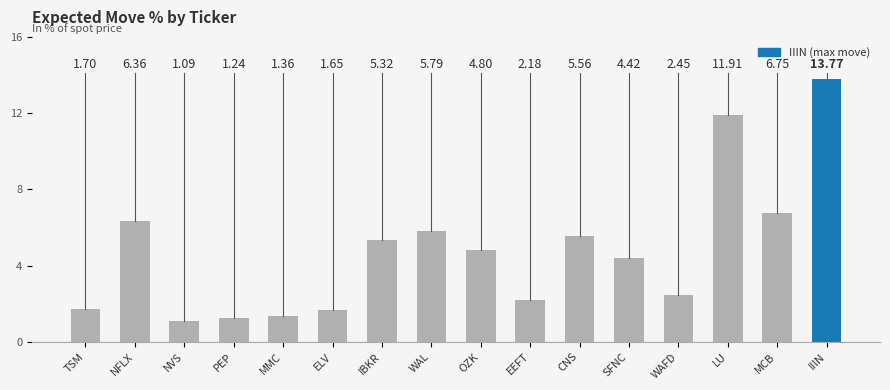

At which label is the value closest to 7?

MCB